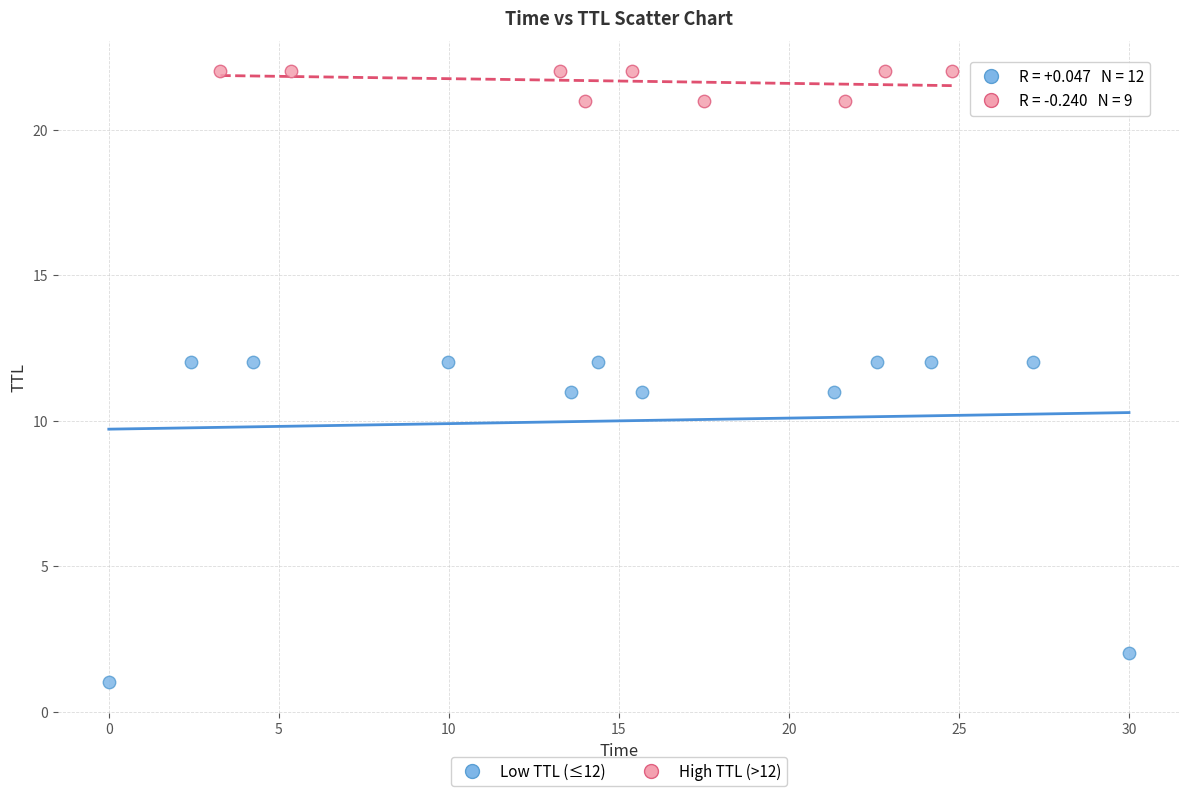

Which series reaches the maximum Y coordinate?

High TTL (>12)